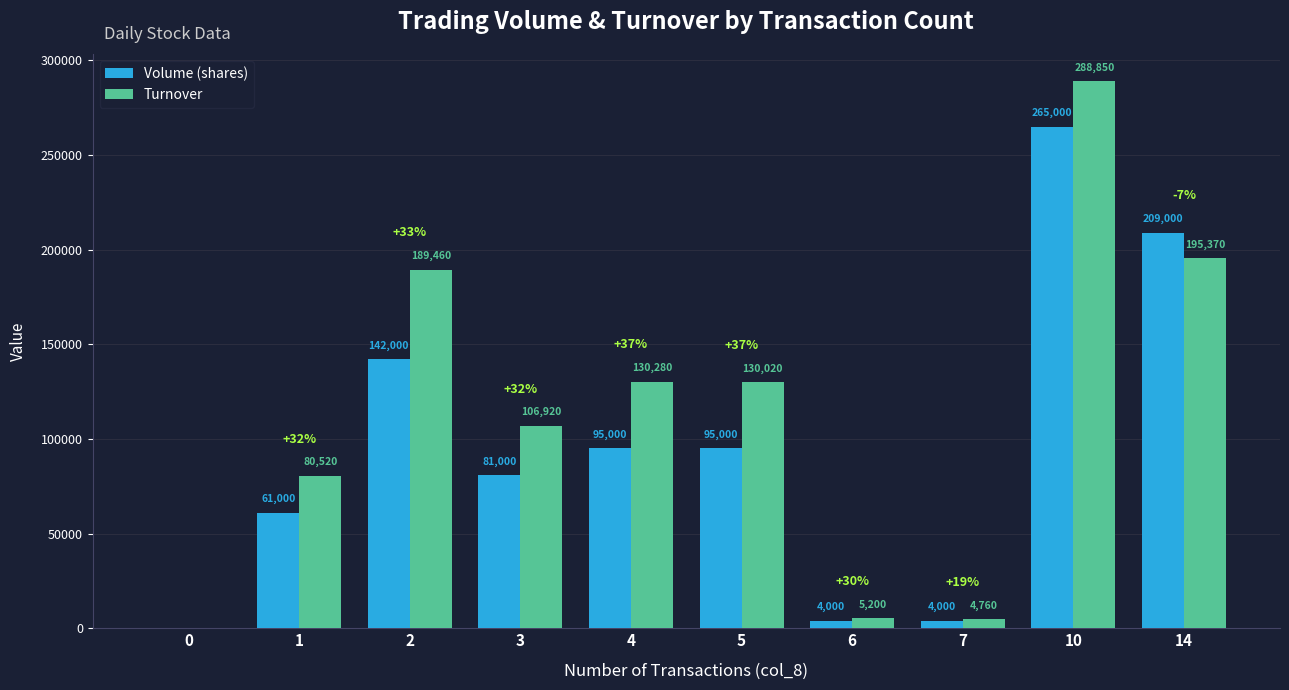

Reading left to right, what are all the values shown in this chart?

Volume (shares): 0	61000	142000	81000	95000	95000	4000	4000	265000	209000
Turnover: 0	80520	189460	106920	130280	130020	5200	4760	288850	195370